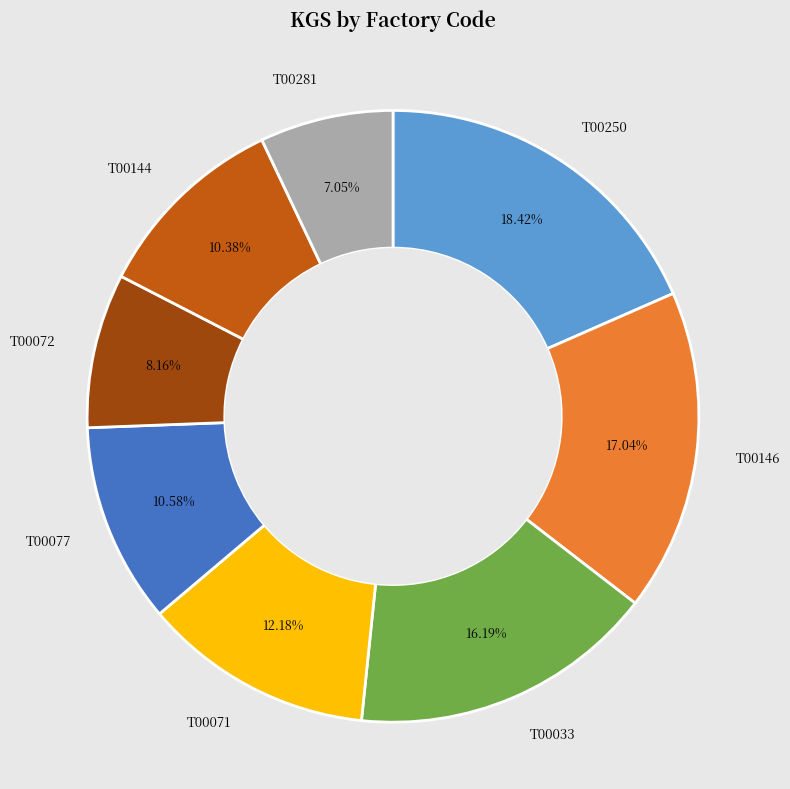

Is there any slice that represents more than half of the pie?

No